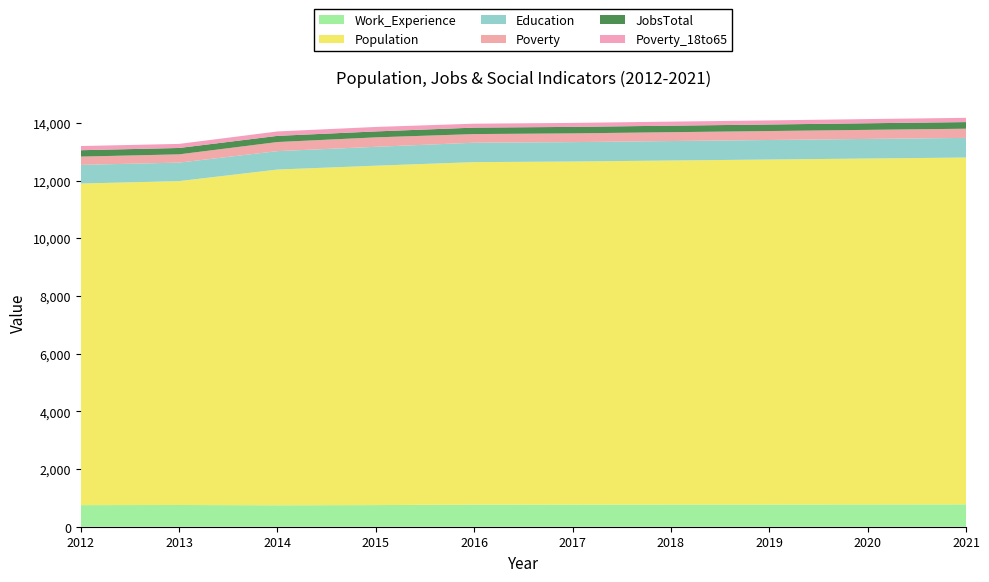

Reading left to right, extract all data points from this chart.

JobsTotal: 2012=221	2013=221	2014=214	2015=206	2016=224	2017=225	2018=226	2019=227	2020=229	2021=230
Population: 2012=11150	2013=11230	2014=11640	2015=11767	2016=11874	2017=11894	2018=11927	2019=11960	2020=11993	2021=12025
Poverty: 2012=287	2013=286	2014=315	2015=327	2016=299	2017=303	2018=306	2019=310	2020=314	2021=318
Education: 2012=647	2013=642	2014=639	2015=656	2016=674	2017=673	2018=676	2019=678	2020=680	2021=682
Work_Experience: 2012=749	2013=753	2014=744	2015=750	2016=767	2017=768	2018=770	2019=771	2020=773	2021=775
Poverty_18to65: 2012=145	2013=141	2014=153	2015=155	2016=136	2017=138	2018=140	2019=142	2020=145	2021=147